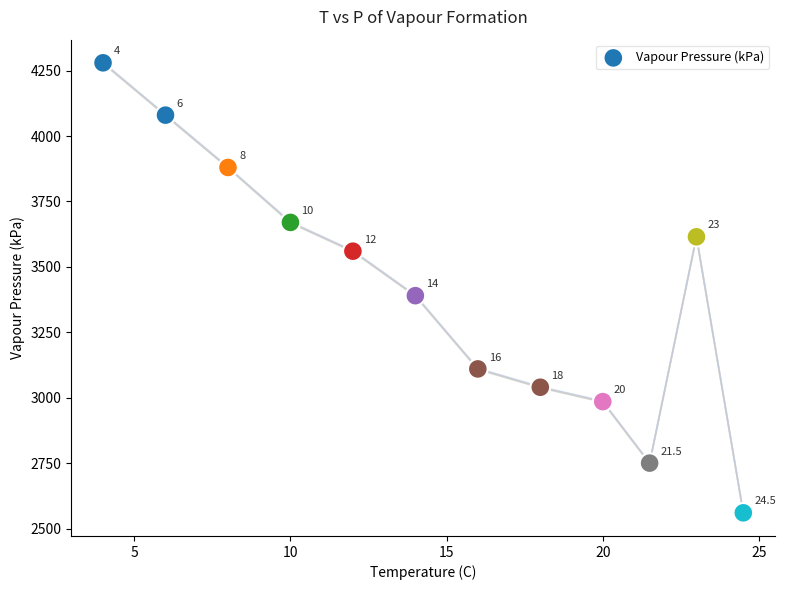

What is the average Y value?

3410